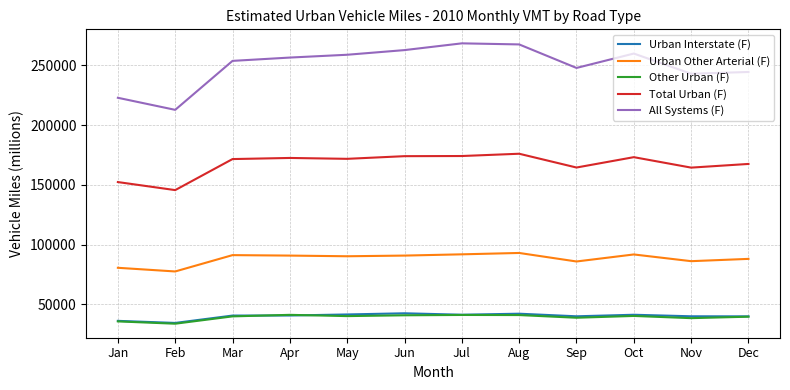

What is the difference between the maximum and minimum values in the Urban Other Arterial (F) series?

15495